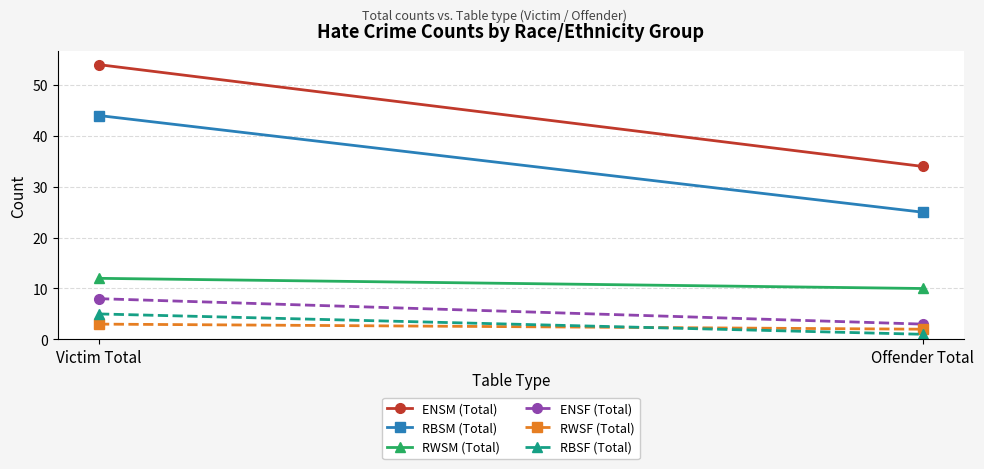

What is the sum of all ENSF (Total) values?

11